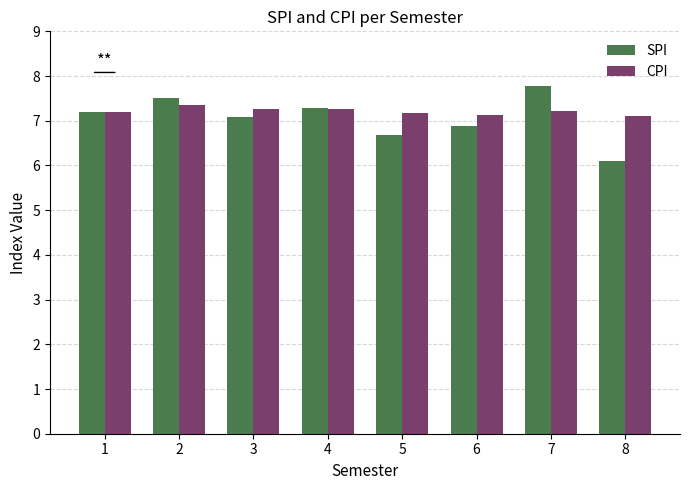

Is the value of CPI at 1 greater than the value of SPI at 8?

Yes